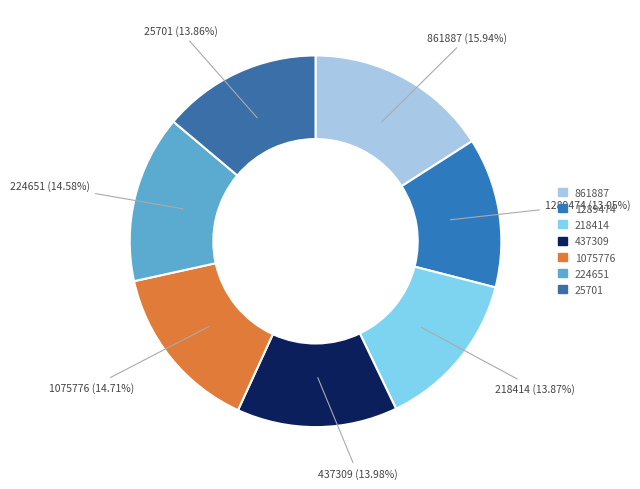

Count the number of slices in the pie.

7